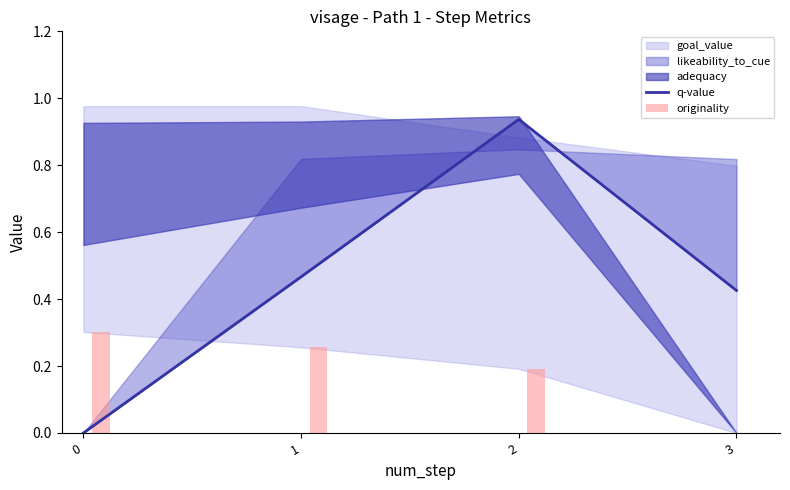

The value of q-value at 0 is -0.5. True or false?

False